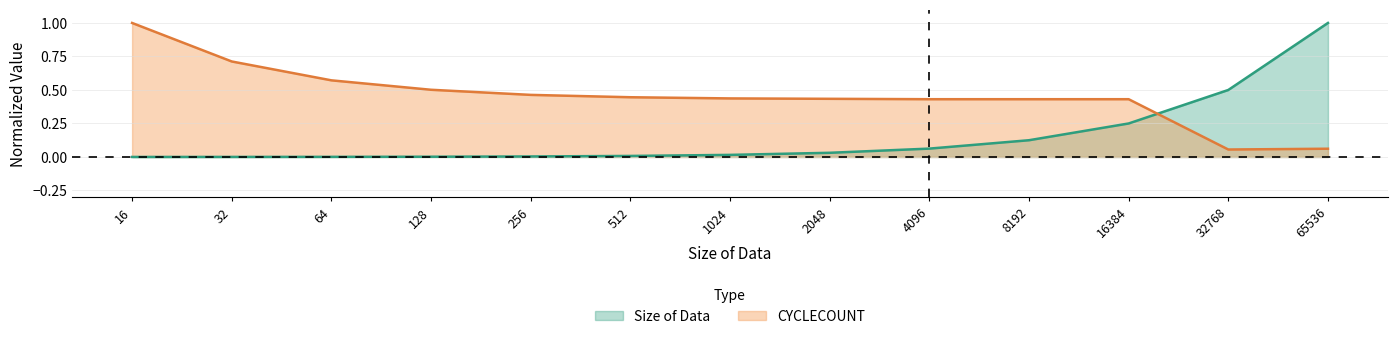

How many interior local valleys does the CYCLECOUNT series have?

1